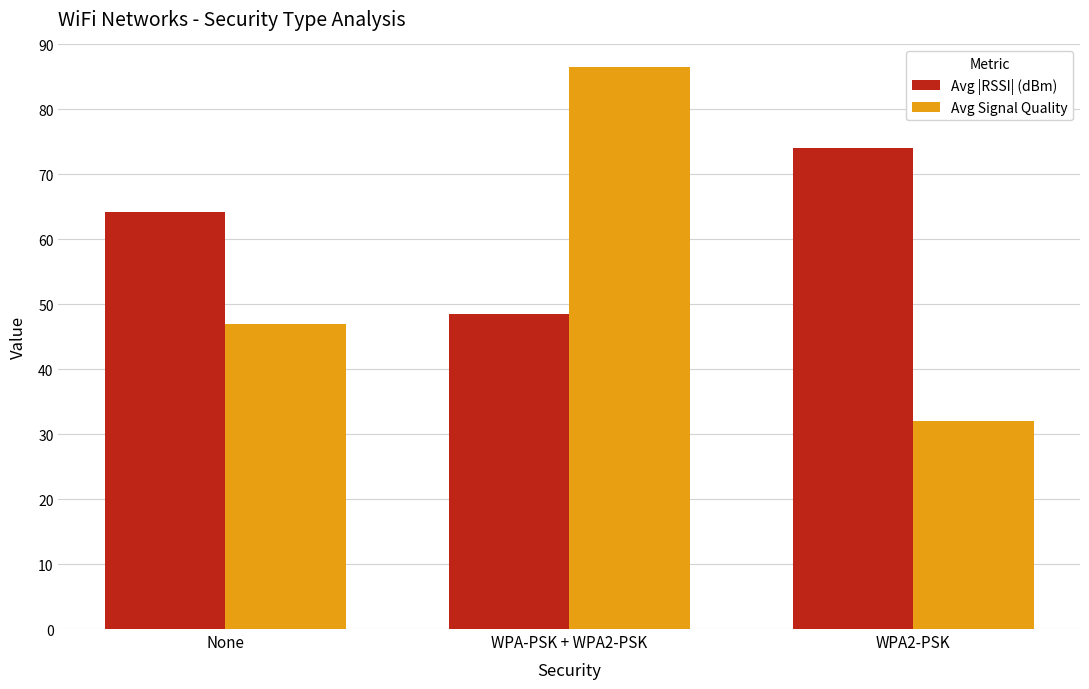

What is the approximate value of Avg |RSSI| (dBm) at WPA-PSK + WPA2-PSK?

48.5